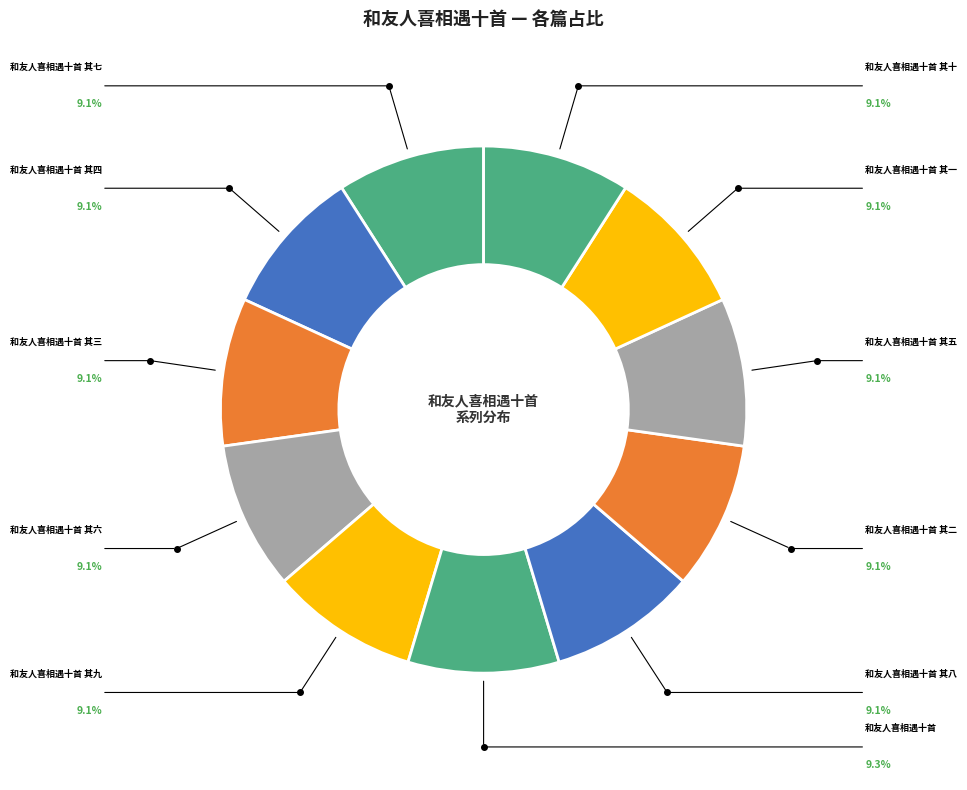

True or false: 和友人喜相遇十首 accounts for 24% of the total.

False